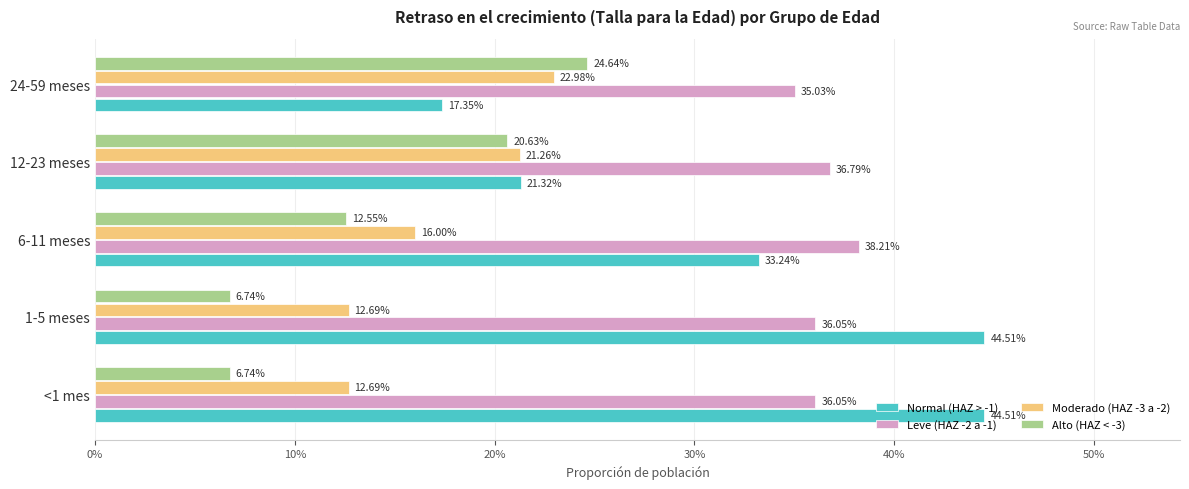

What are all the series names shown in the legend?

Normal (HAZ > -1), Leve (HAZ -2 a -1), Moderado (HAZ -3 a -2), Alto (HAZ < -3)